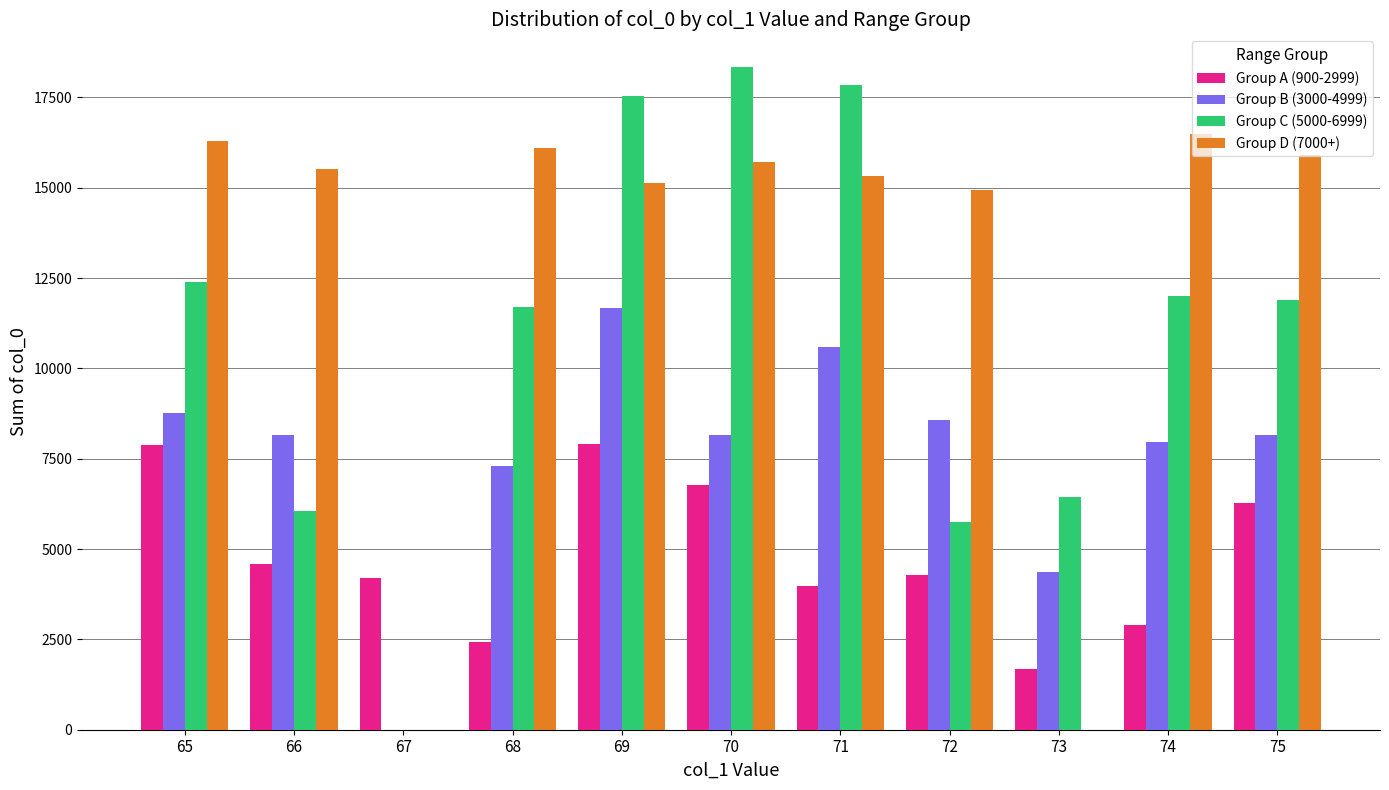

At which category is the sum across all series the highest?

69